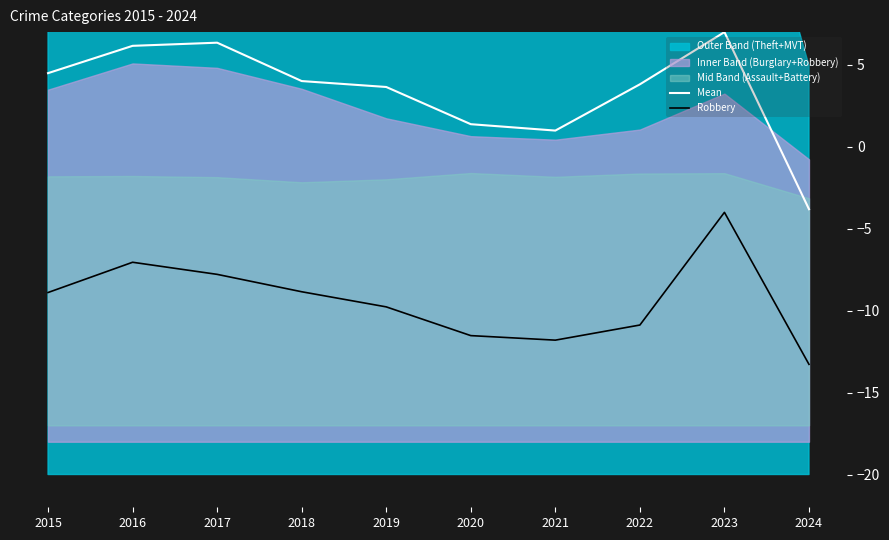

The value of Mean at 2016 is 11.1. True or false?

False